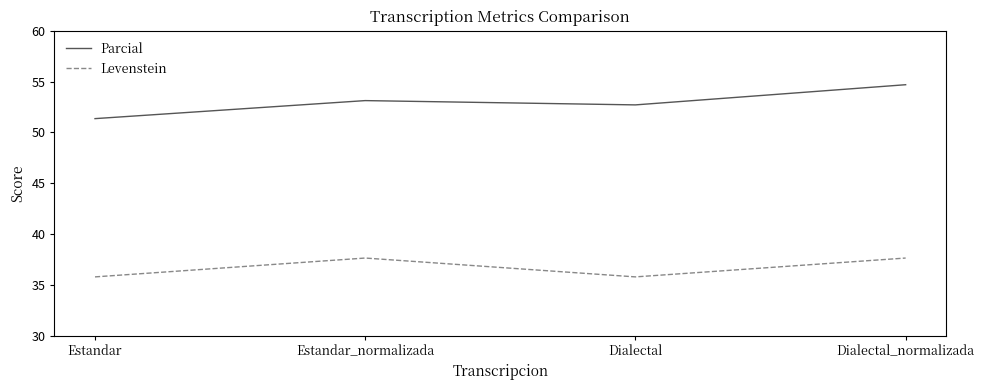

True or false: Levenstein and Parcial cross at least once.

False